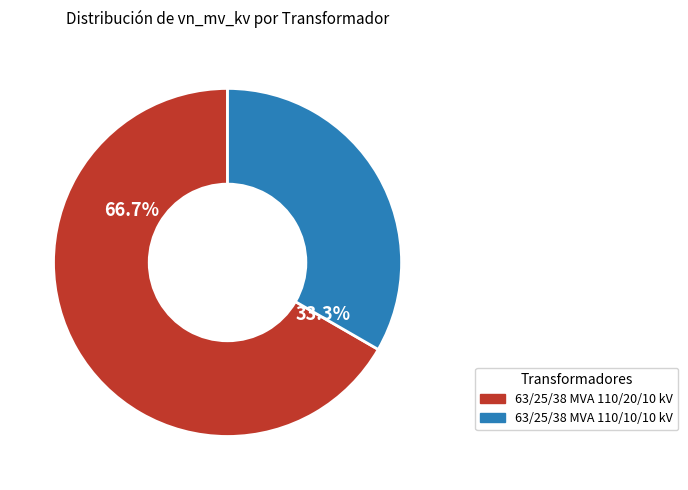

Does 63/25/38 MVA 110/20/10 kV represent more than half of the total?

Yes